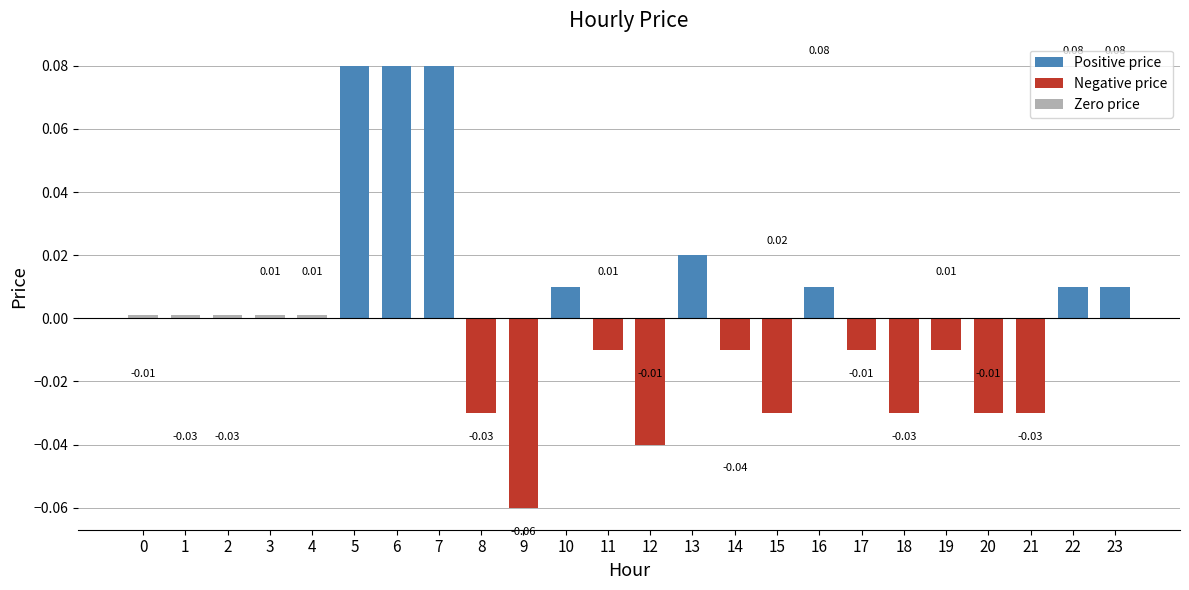

List the labels in order of value, largest first.

5, 6, 7, 13, 10, 16, 22, 23, 0, 1, 2, 3, 4, 11, 14, 17, 19, 8, 15, 18, 20, 21, 12, 9